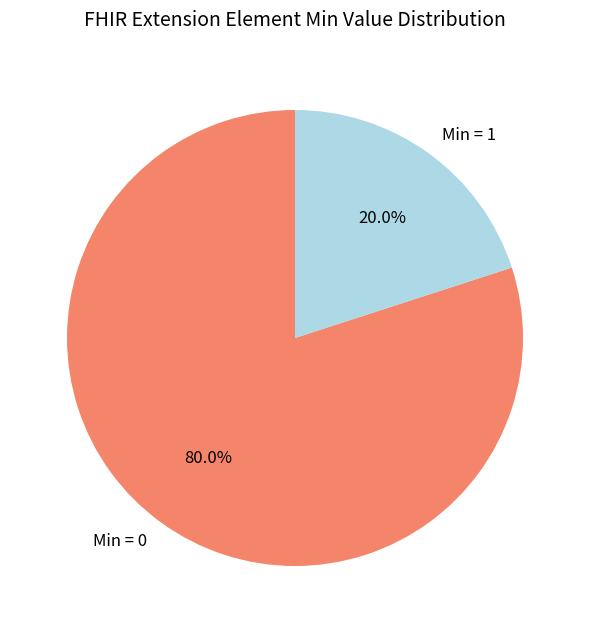

Approximately how many times larger is the value at Min = 0 compared to Min = 1?

4.0